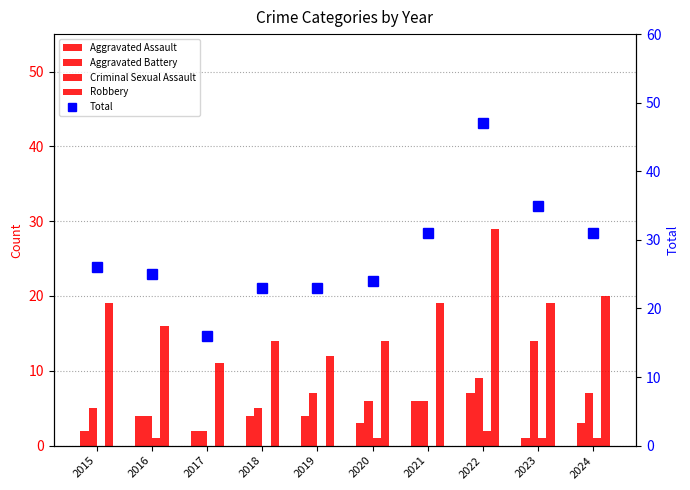

At which label is Total closest to 31?

2021